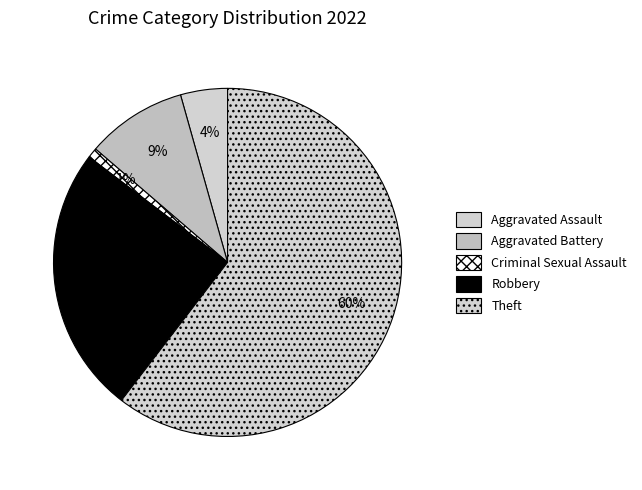

Which has a higher value, Aggravated Battery or Aggravated Assault?

Aggravated Battery